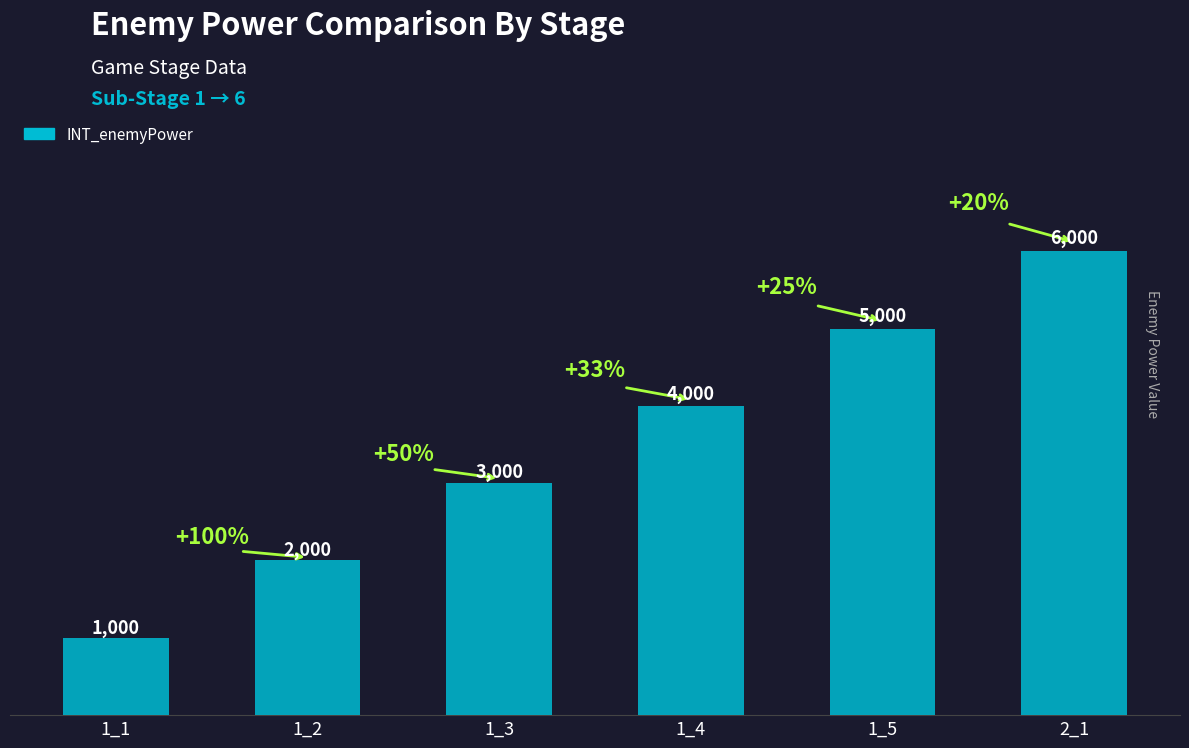

The value at 2_1 is 2936. True or false?

False